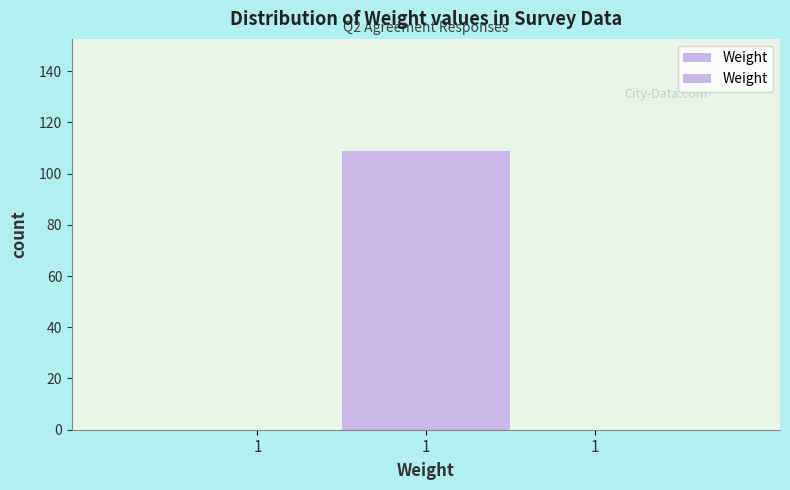

How many categories are shown in the chart?

3